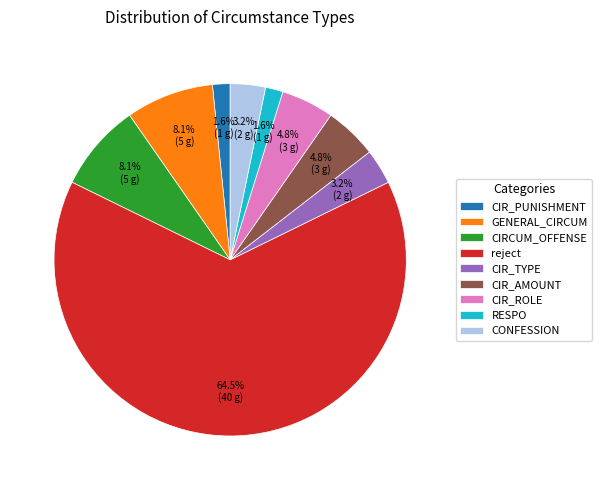

To the nearest percent, what portion does RESPO represent?

2%